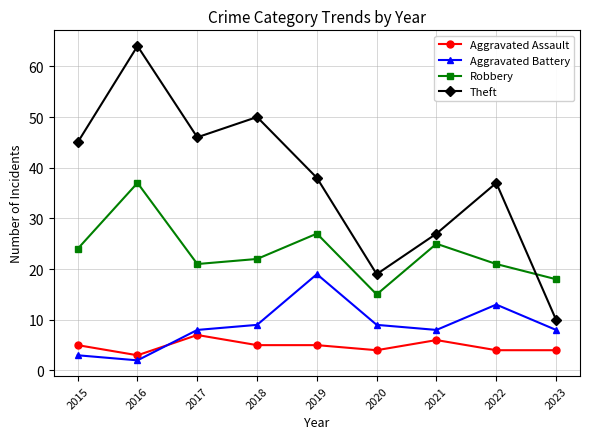

At which category does the chart reach its peak across all series?

2016